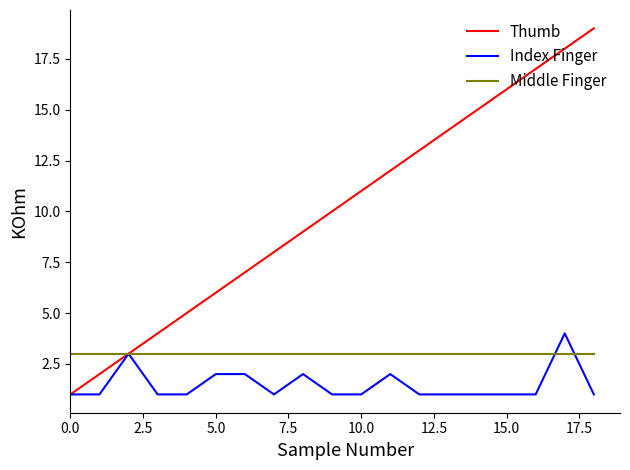

Which series has the largest total across all categories?

Thumb